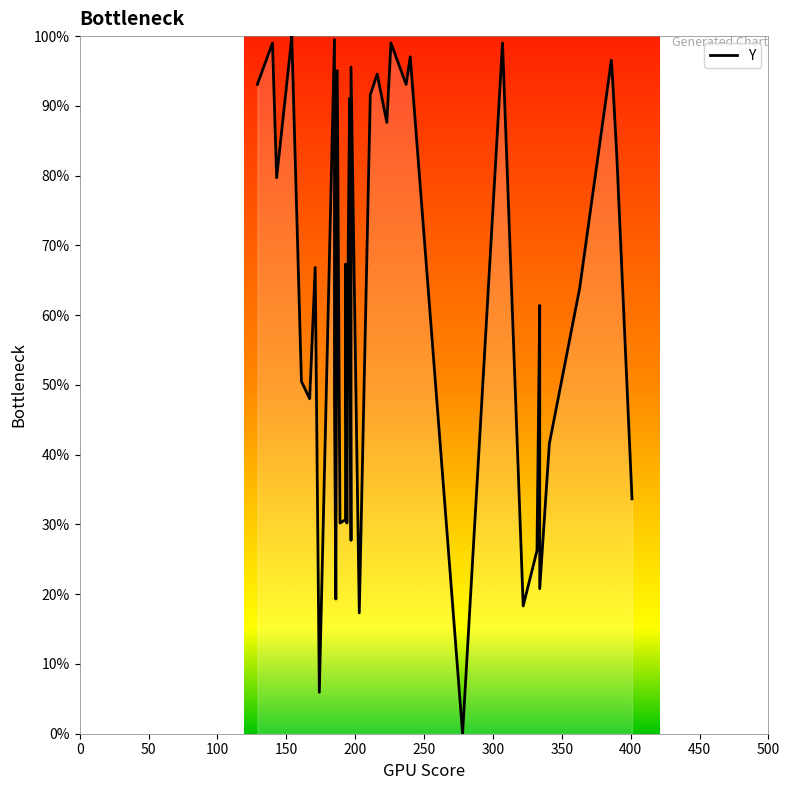

How many data points are less than 70?

20